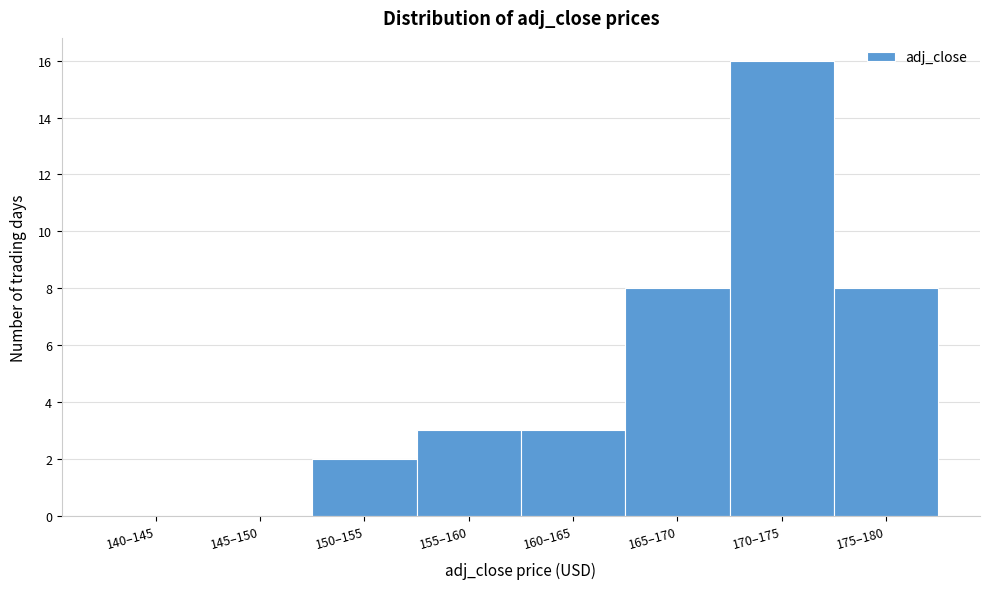

Reading left to right, list all the values displayed in this chart.

140–145=0	145–150=0	150–155=2	155–160=3	160–165=3	165–170=8	170–175=16	175–180=8